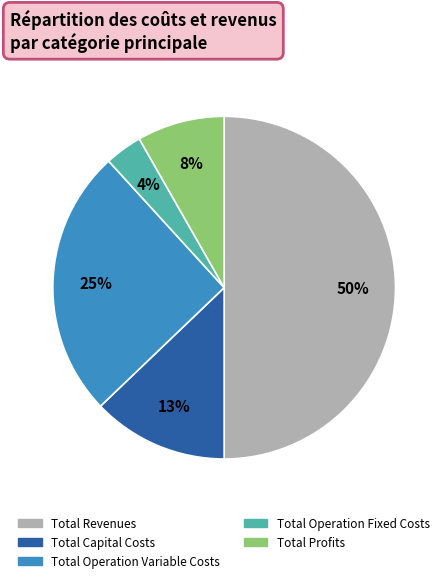

How many segments does this pie chart have?

5